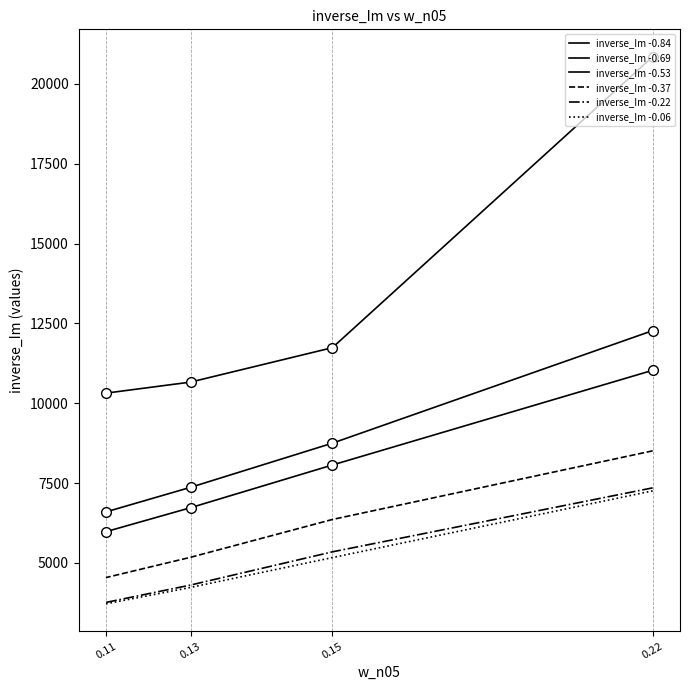

What is the smallest value displayed?

3718.7